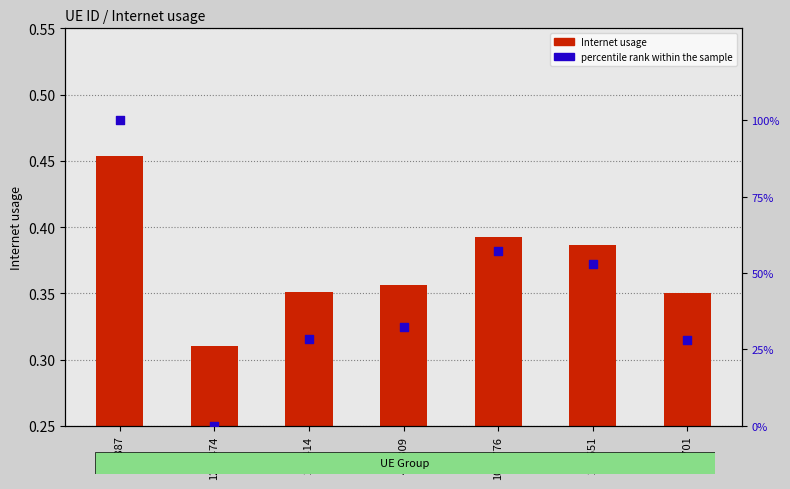

Which series contains the highest Y value?

percentile rank within the sample